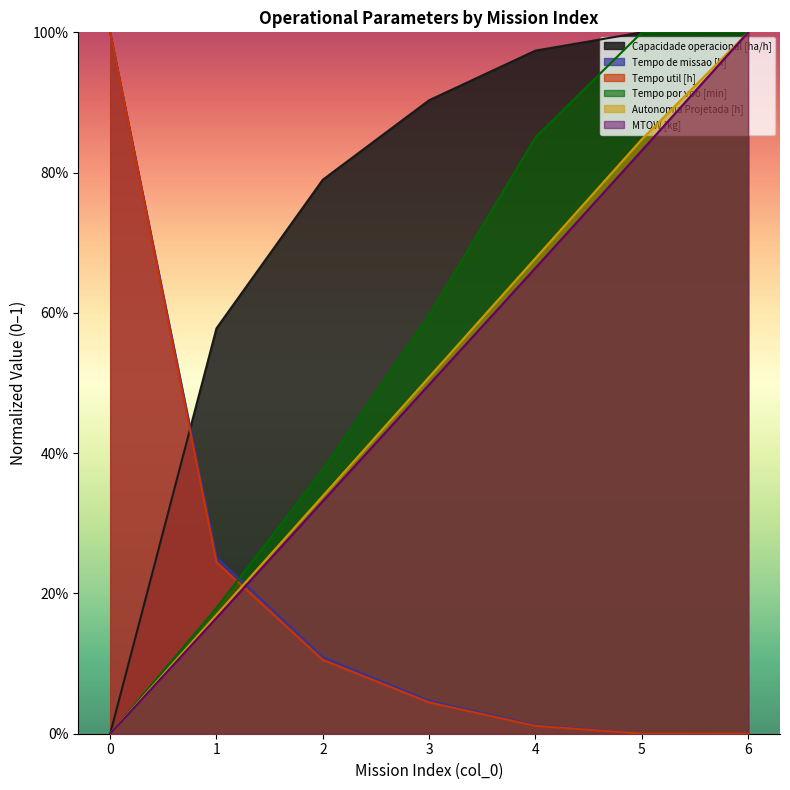

True or false: Tempo por voo [min] has more than 2 points higher than both neighbors.

False